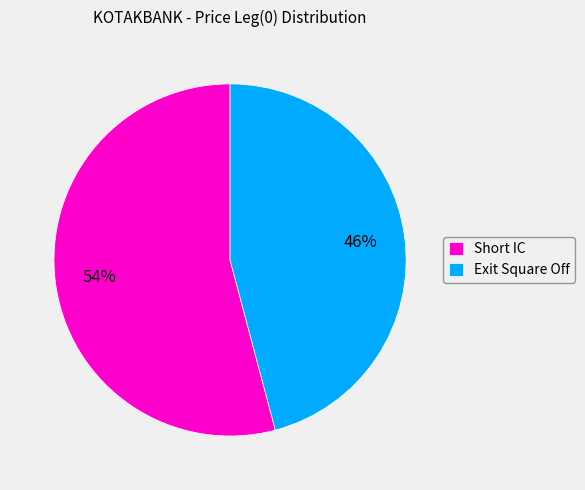

Is the sum of Exit Square Off and Short IC greater than half?

Yes